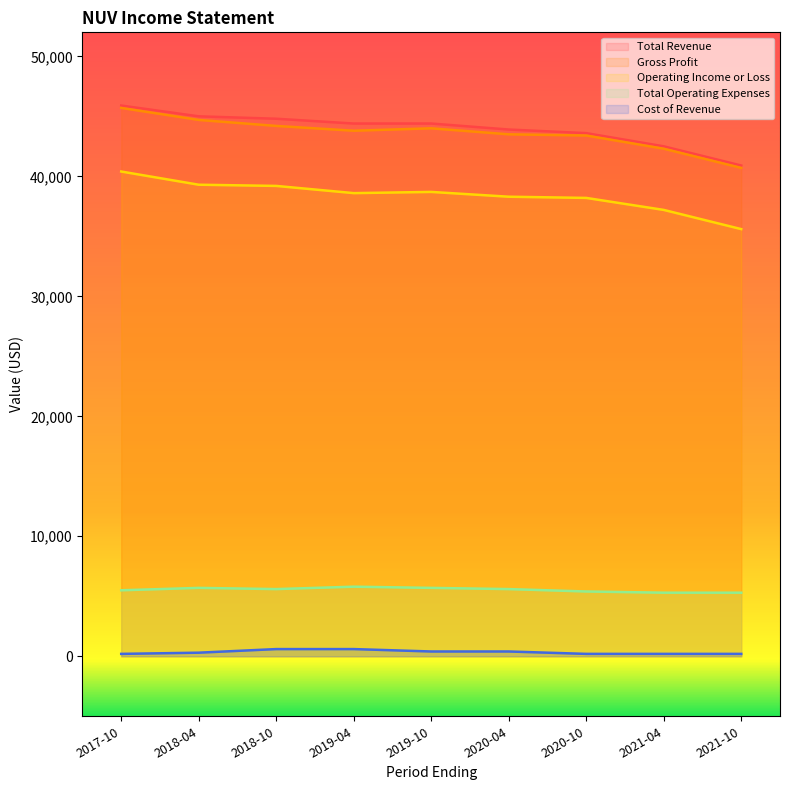

Which category has the lowest value in the Total Operating Expenses series?

2021-04